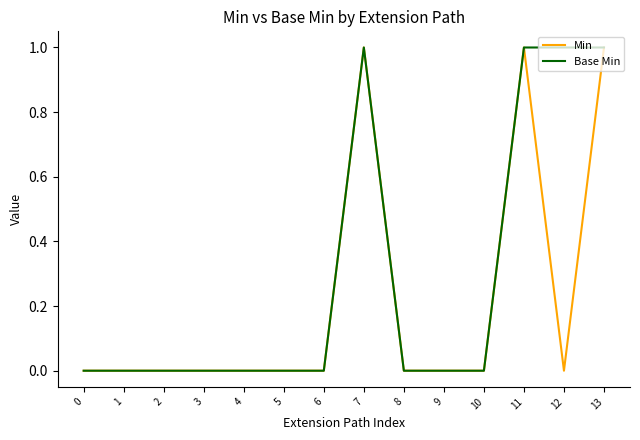

What is the sum of all Base Min values?

4